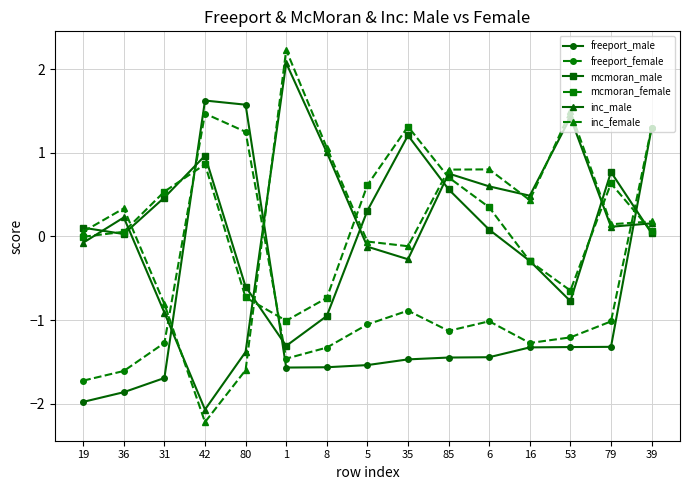

Which series has the widest spread of values?

inc_female